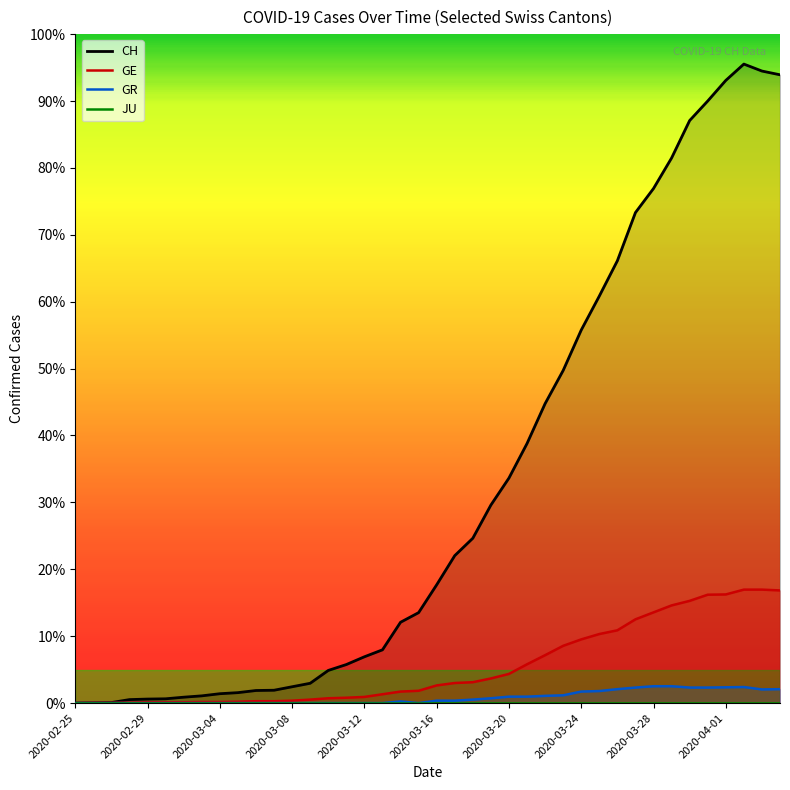

True or false: GE and JU cross at least once.

False